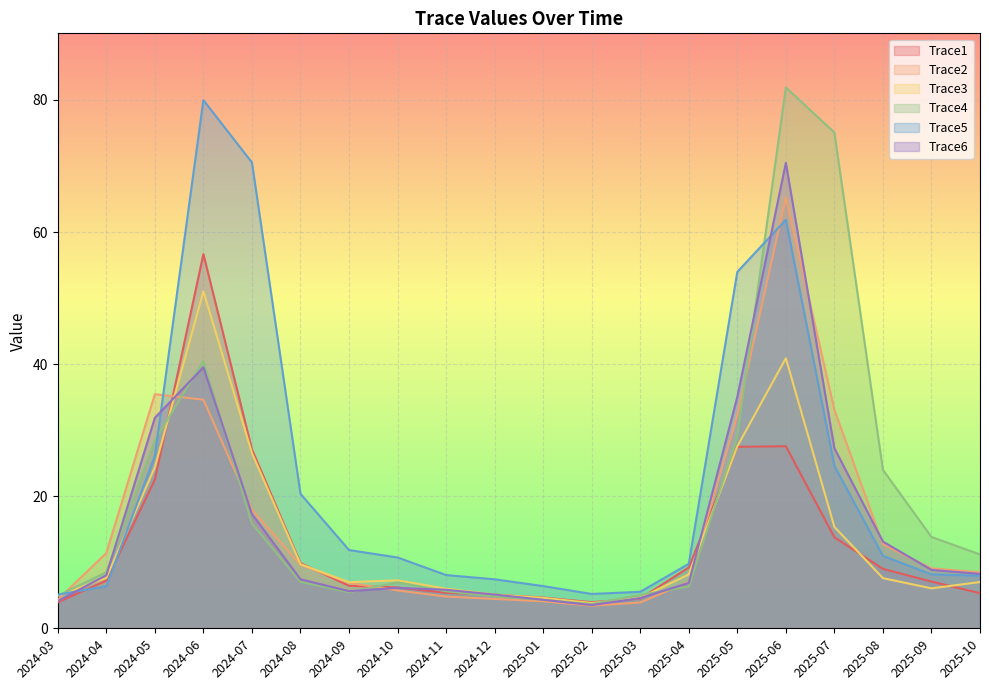

Where is the first local minimum for Trace2?

2025-02